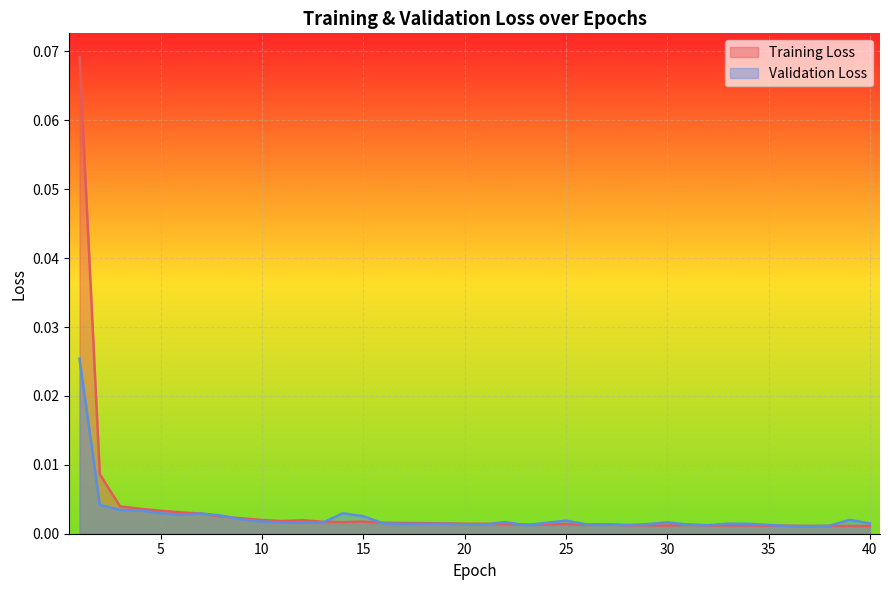

List the labels in order of Validation Loss value, largest first.

1, 2, 3, 4, 5, 14, 7, 6, 8, 15, 9, 39, 25, 10, 22, 30, 12, 11, 13, 24, 16, 40, 33, 34, 19, 18, 17, 29, 20, 26, 27, 31, 21, 35, 28, 23, 32, 38, 36, 37